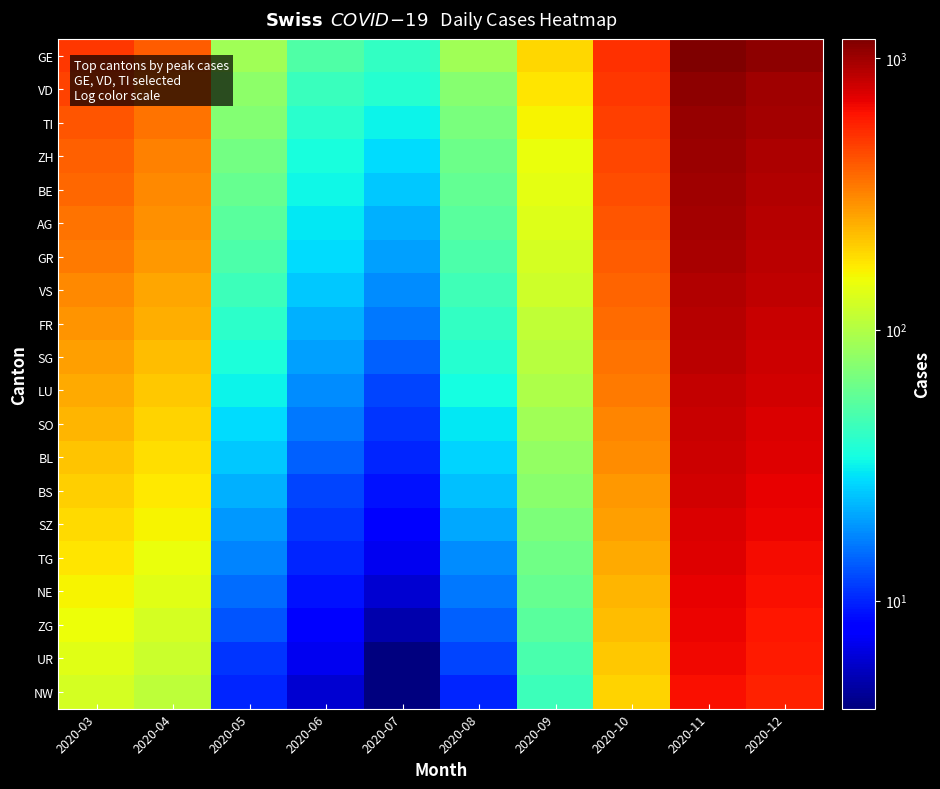

At which category does the chart reach its minimum across all series?

2020-07